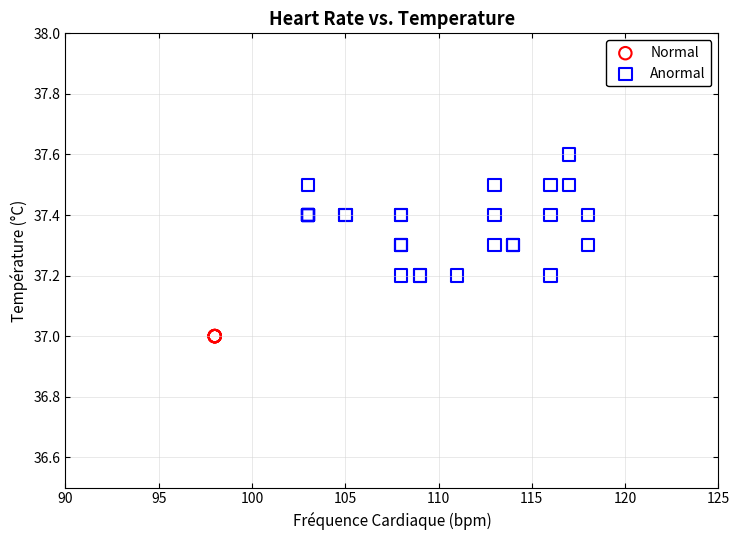

Which series reaches the maximum Y coordinate?

Anormal